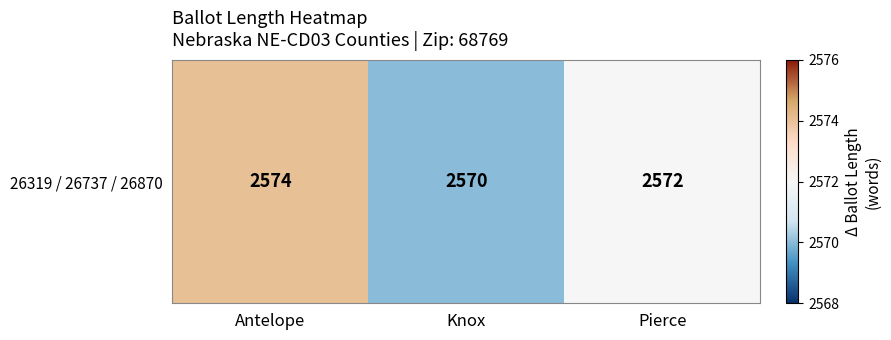

The value at Pierce is 3534. True or false?

False